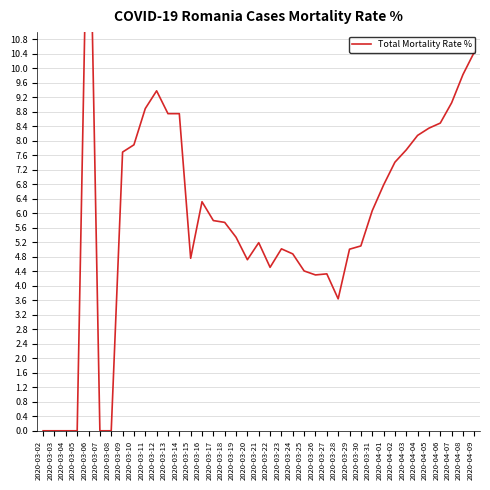

Does the chart display data point markers on the line(s)?

No